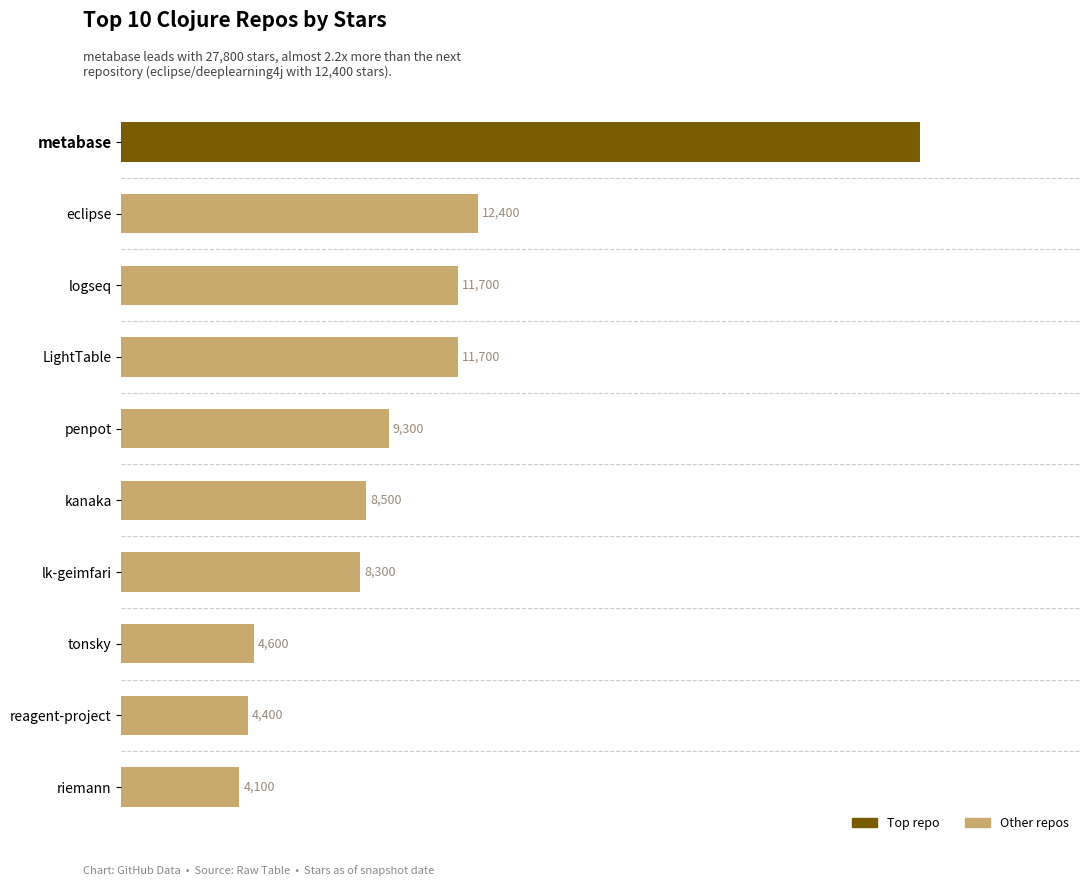

Where is the data nearest to the value 15950?

eclipse